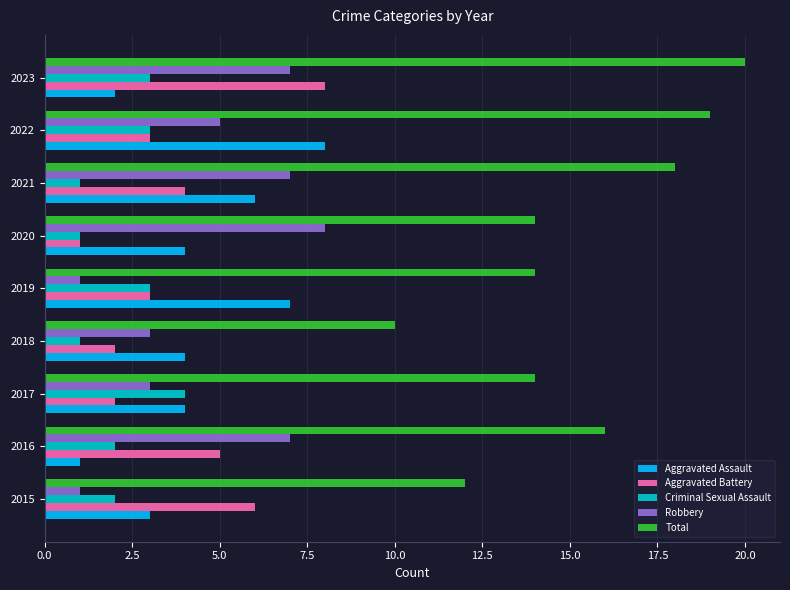

Which series has the largest total across all categories?

Total